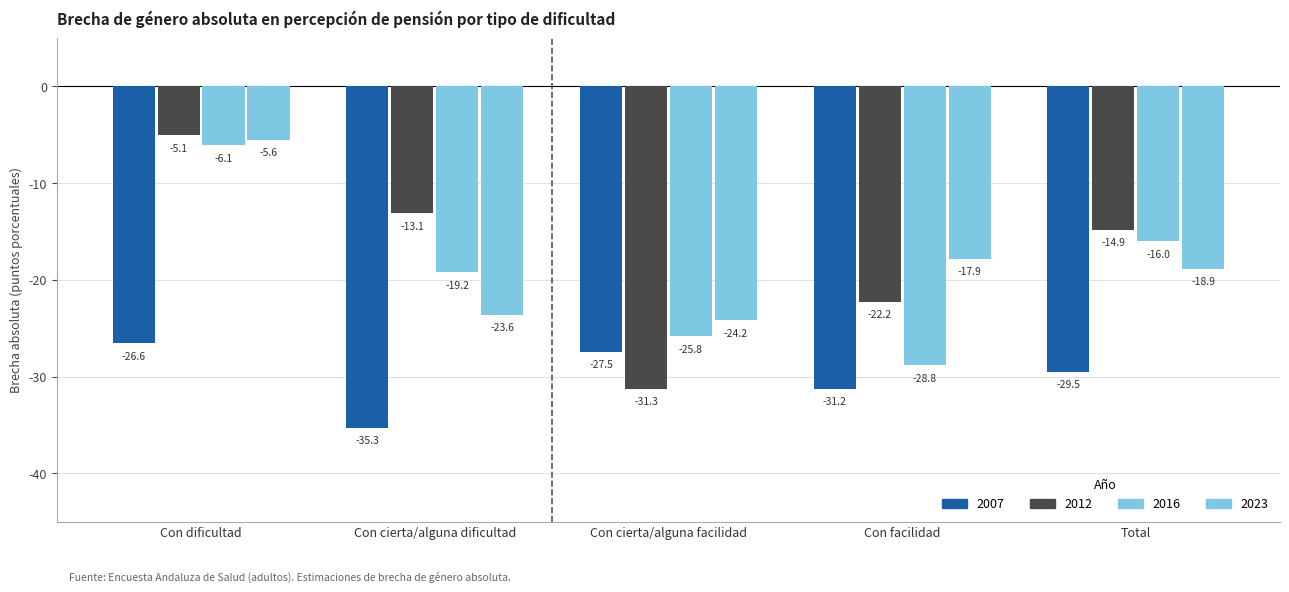

The 2016 series shows -25.8 at Con cierta/alguna facilidad. True or false?

True